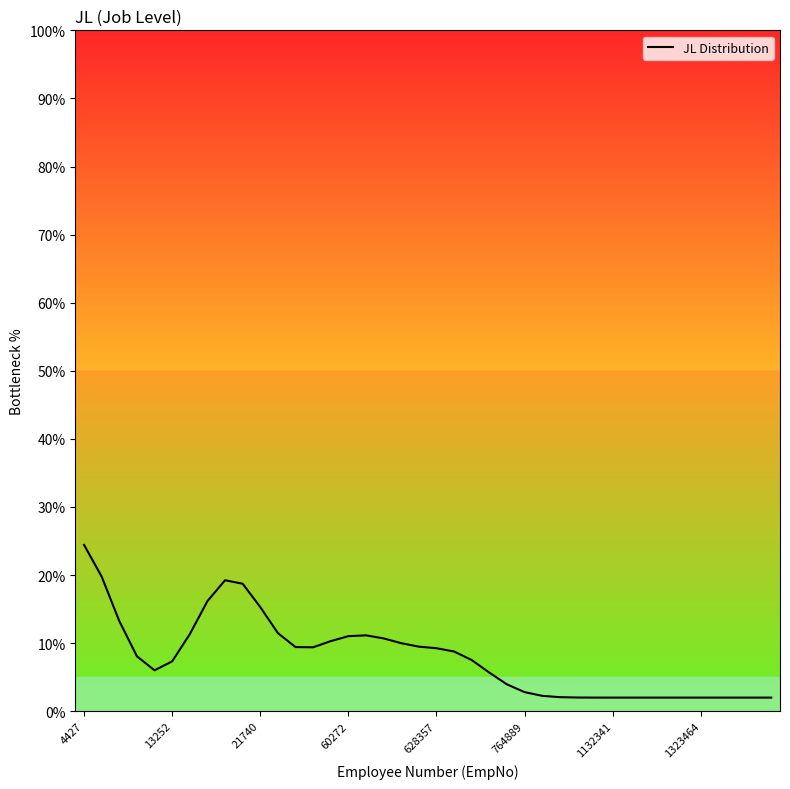

What is the smallest value displayed?

2.0